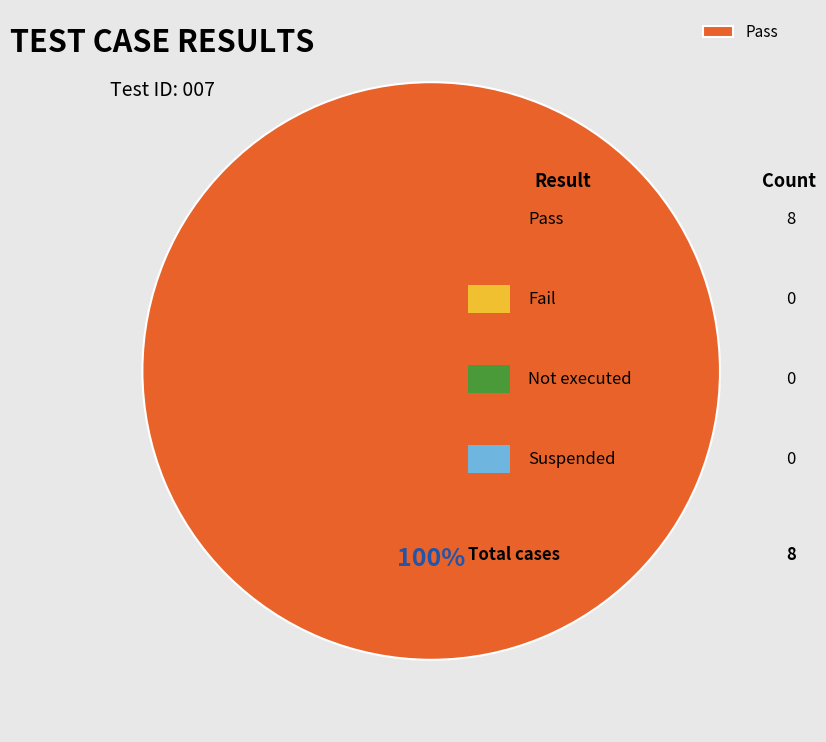

Which category accounts for the majority?

Pass